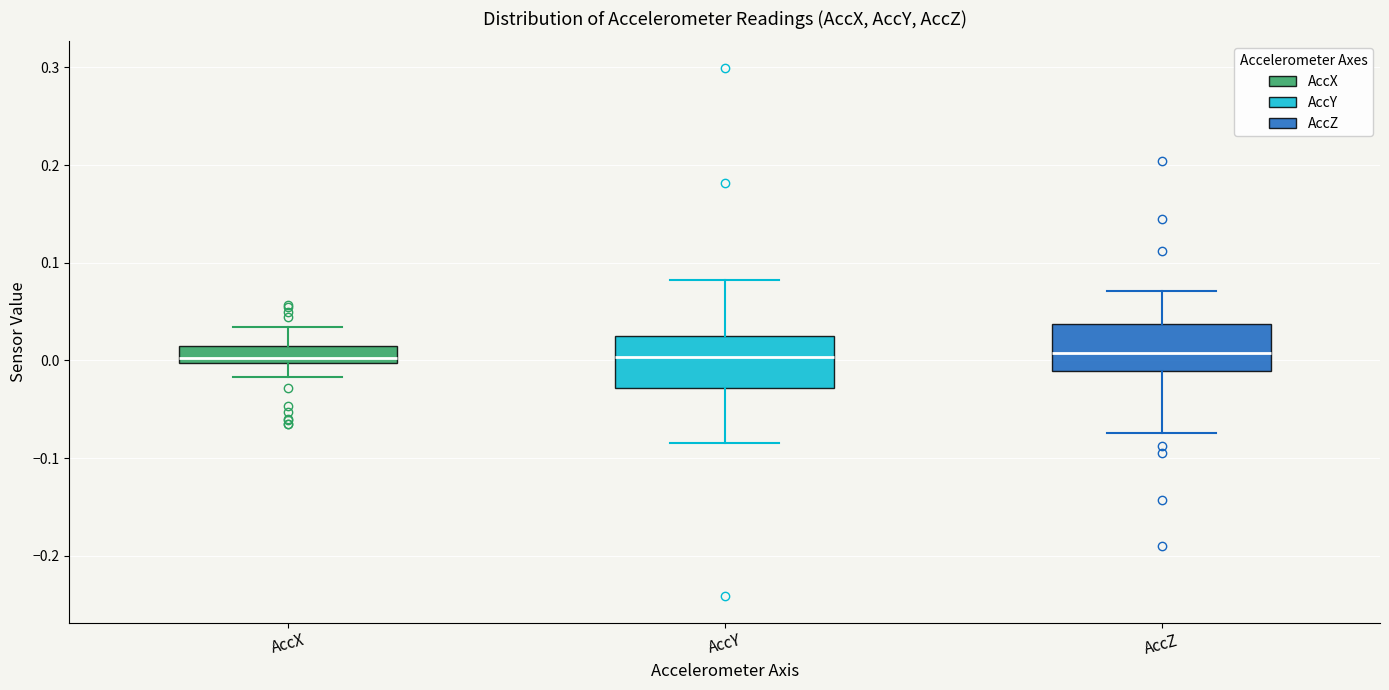

Reading left to right, transcribe this box plot: for each box, give where its median line is, the range the box spans, and where its two whiskers end, as read against the y-axis. The values are not printed on the chart, so give them approximately, as read against the axis.

AccX: median 0.00 (just above the box's lower edge), box 0.00 to 0.02, whiskers -0.02 to 0.03
AccY: median 0.00, box -0.03 to 0.03, whiskers -0.08 to 0.08
AccZ: median 0.01, box -0.01 to 0.04, whiskers -0.07 to 0.07